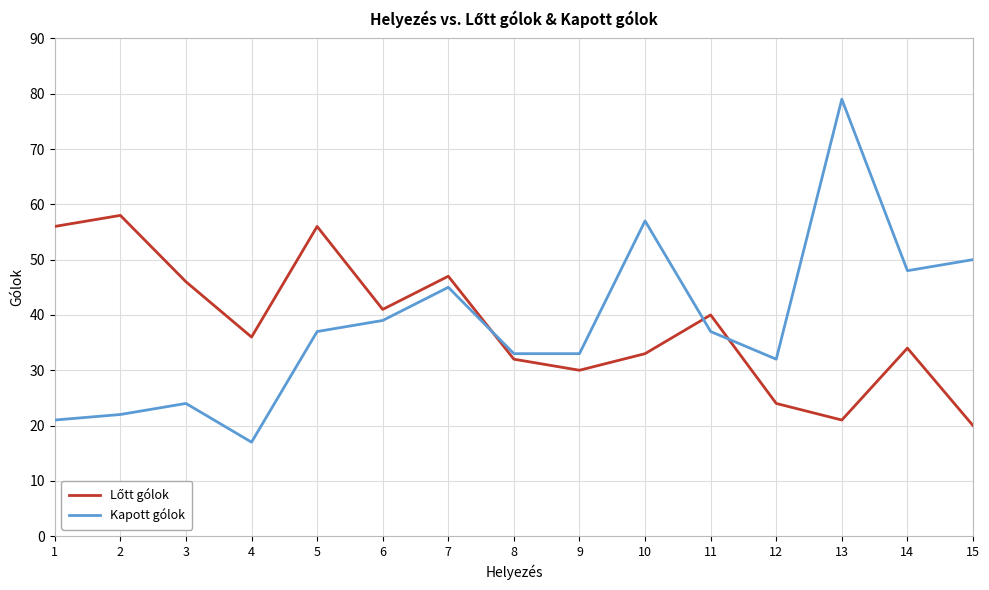

Which series has the widest spread of values?

Kapott gólok